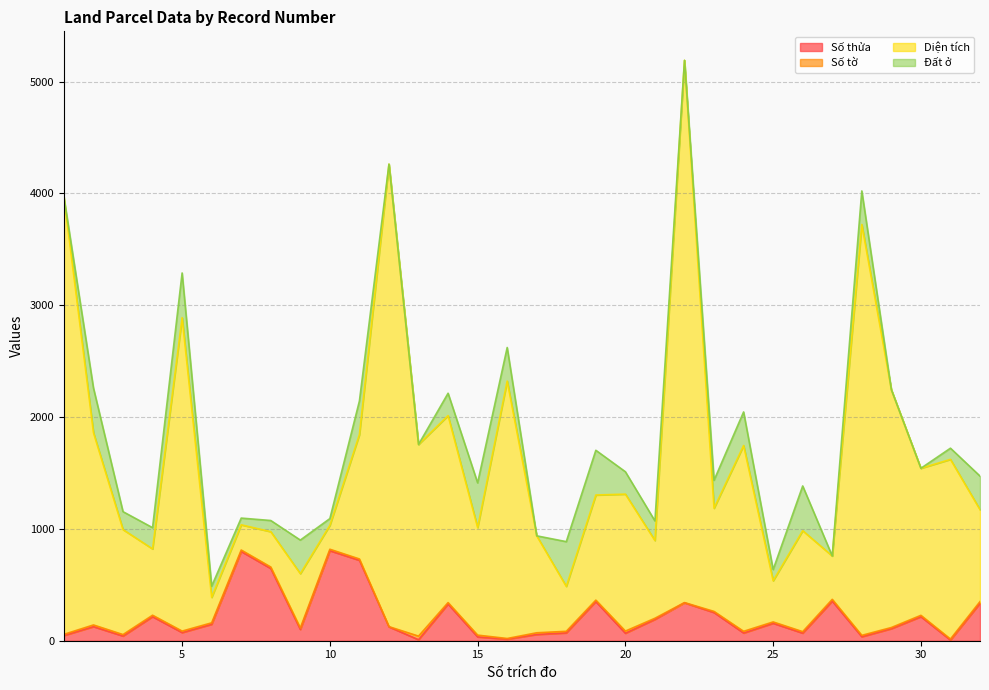

Is it true that Diện tích equals 851.1 at 9?

False